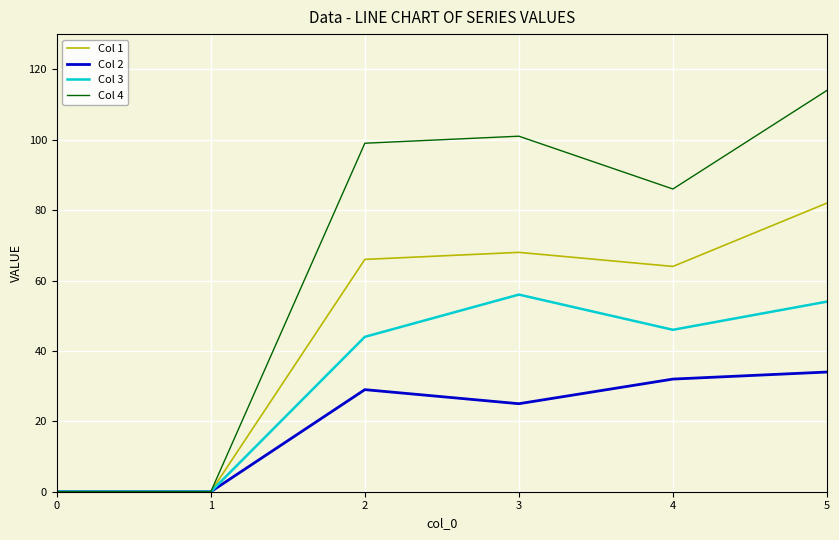

Does the chart display data point markers on the line(s)?

No